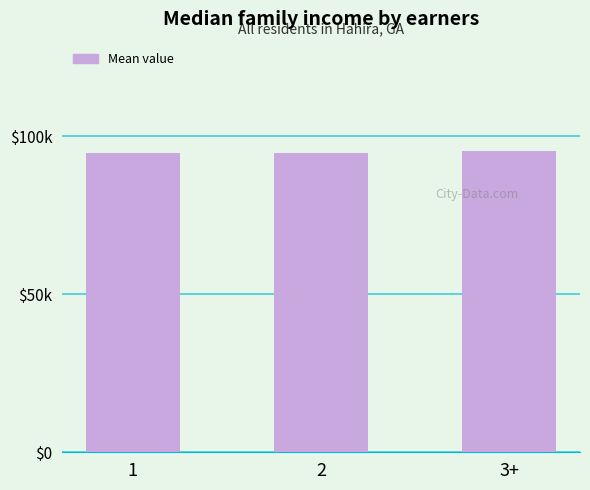

Are the bars horizontal?

No